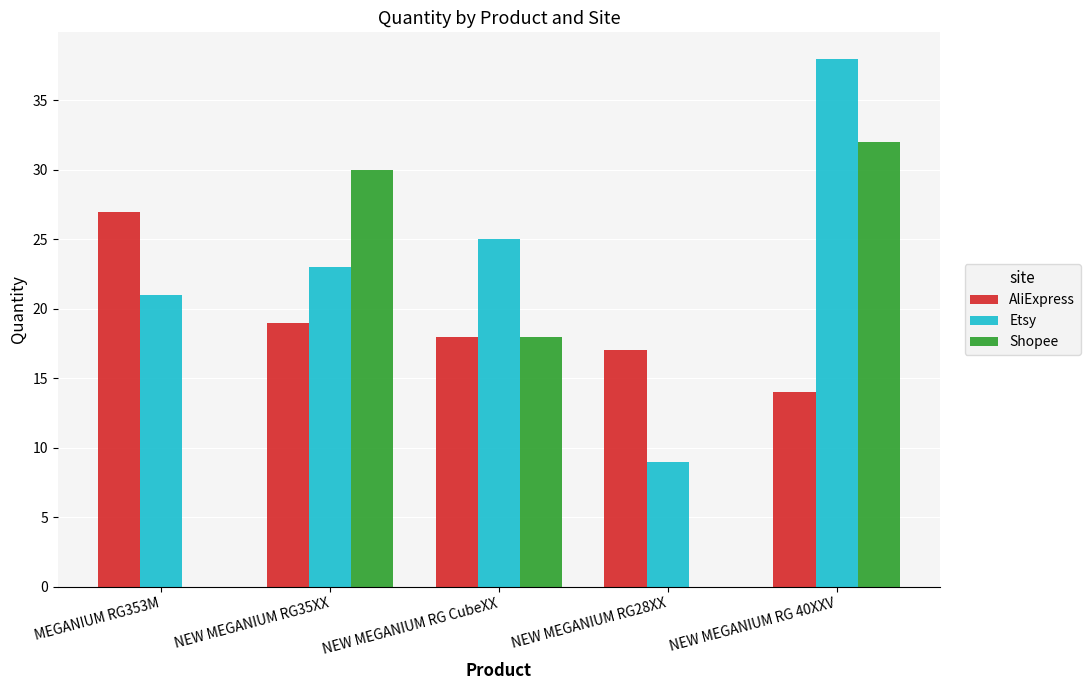

What is the greatest value displayed?

38